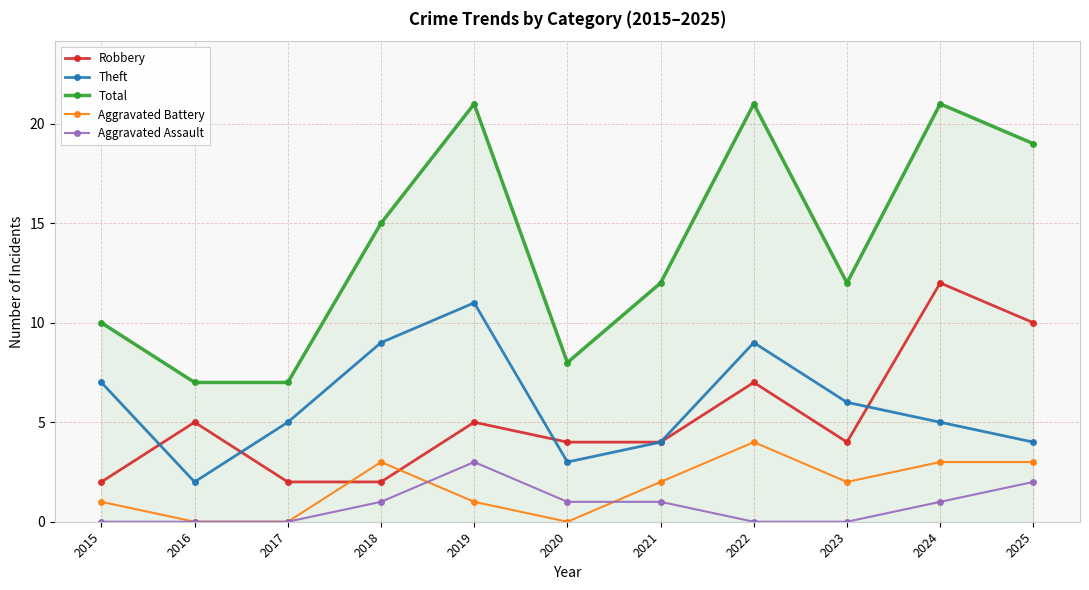

What is the total value across all series at 2025?

38